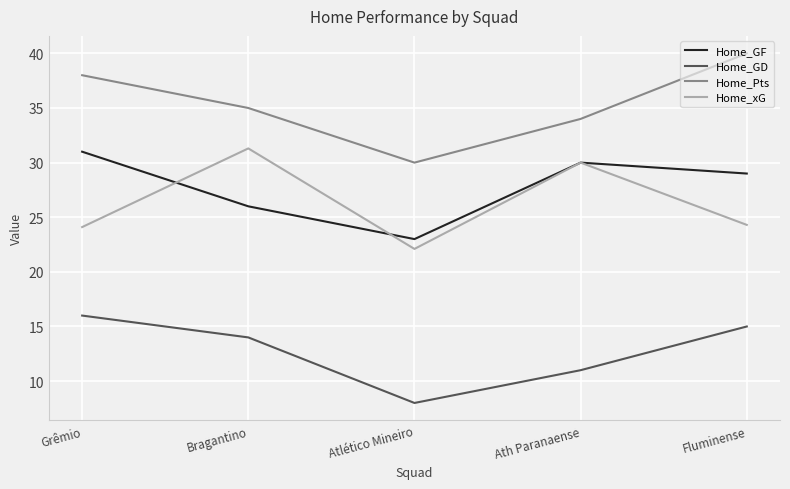

Between which two adjacent categories do Home_GF and Home_xG first intersect?

Grêmio and Bragantino